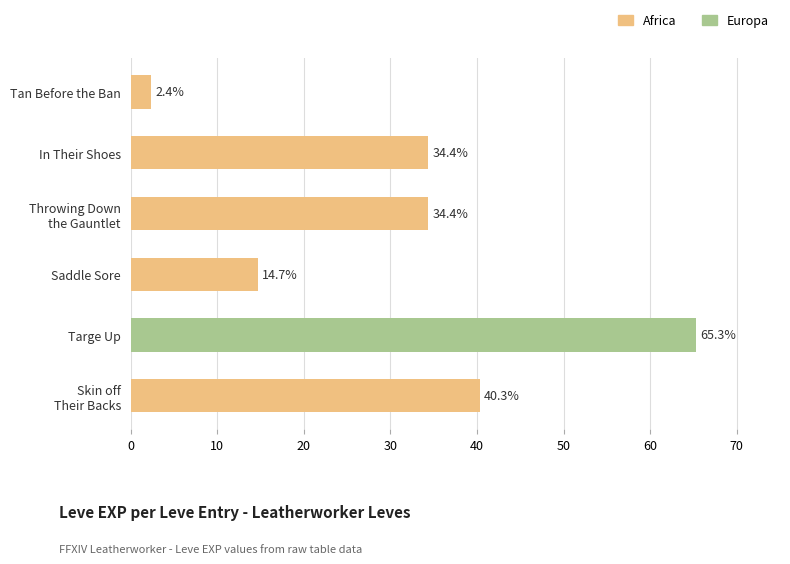

What is the approximate value of Africa at In Their Shoes?

34.4